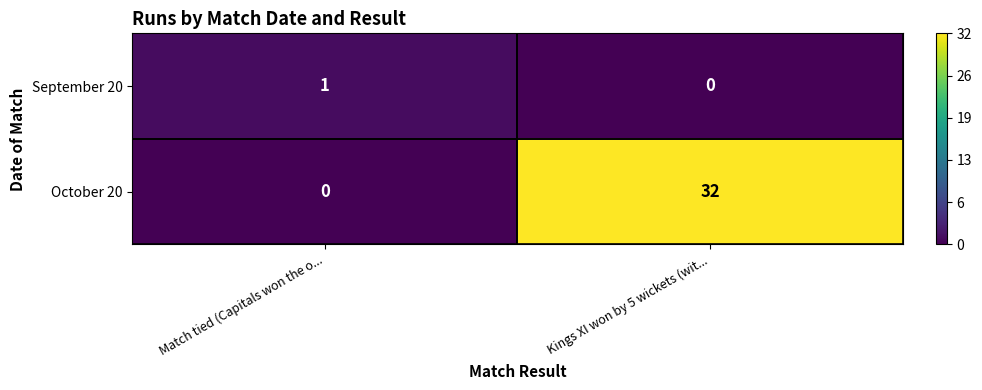

Which series has the largest range (max minus min)?

October 20